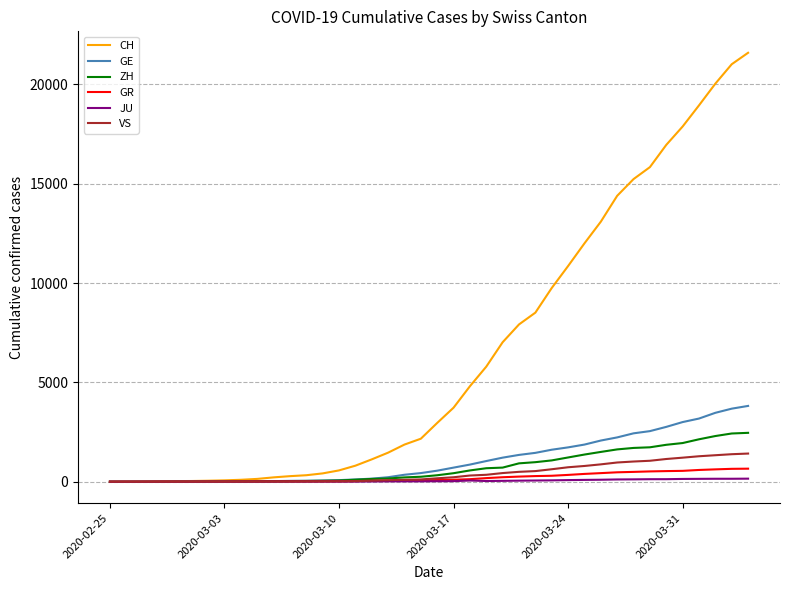

Does the chart display data point markers on the line(s)?

No